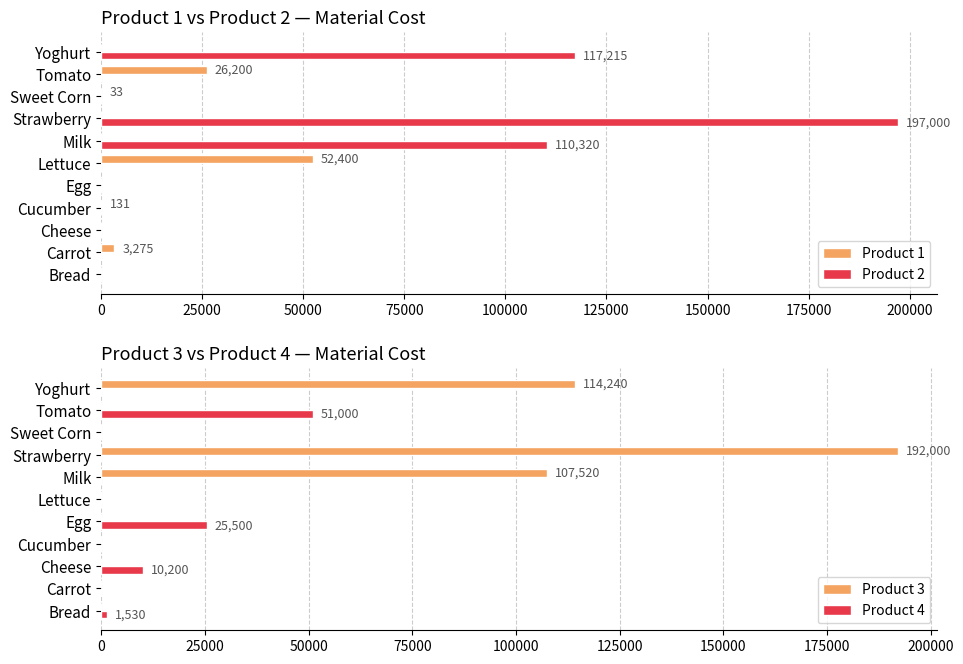

What is the sum of all Product 1 values?

82038.8